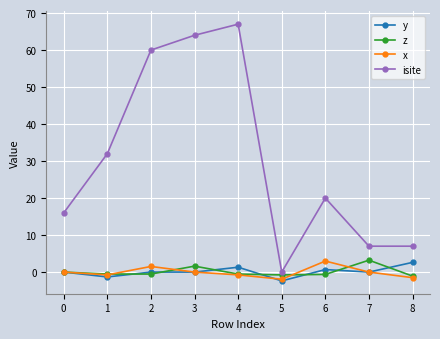

True or false: y and isite cross at least once.

False